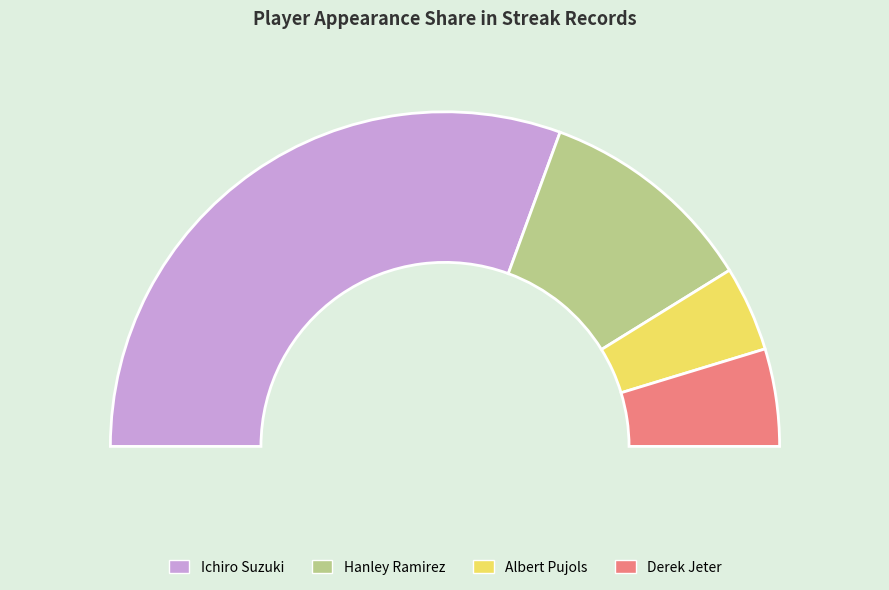

True or false: Derek Jeter accounts for 9% of the total.

True